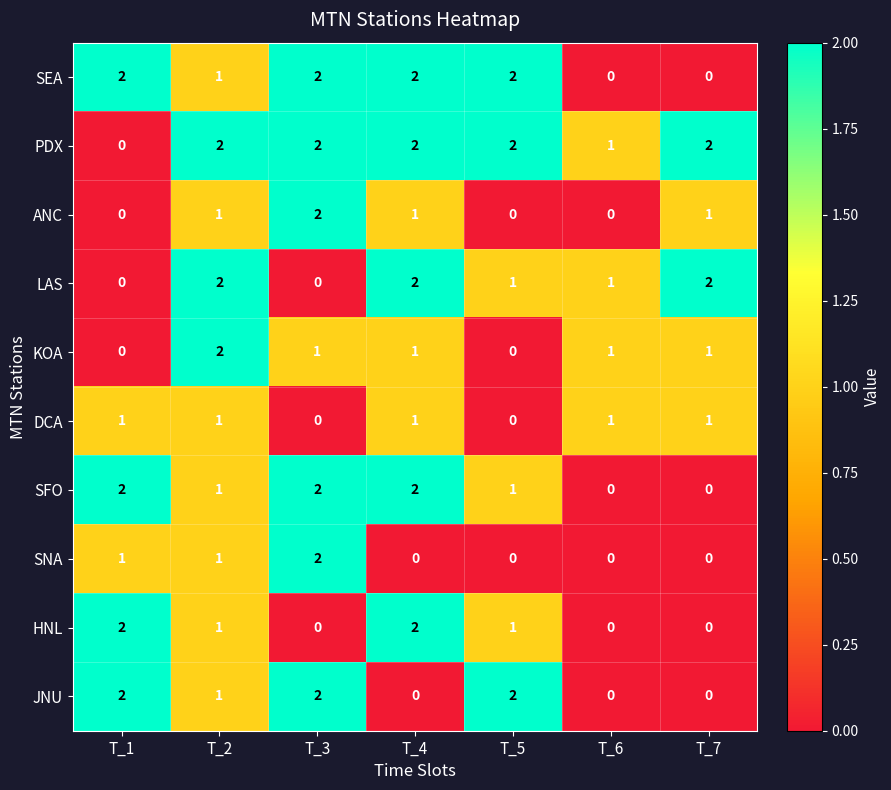

Is it true that KOA equals 1 at T_5?

False